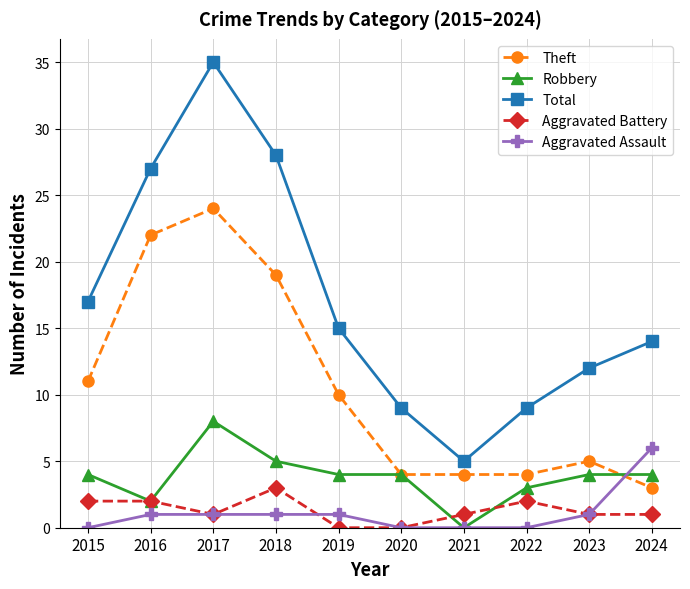

Which series has the largest range (max minus min)?

Total